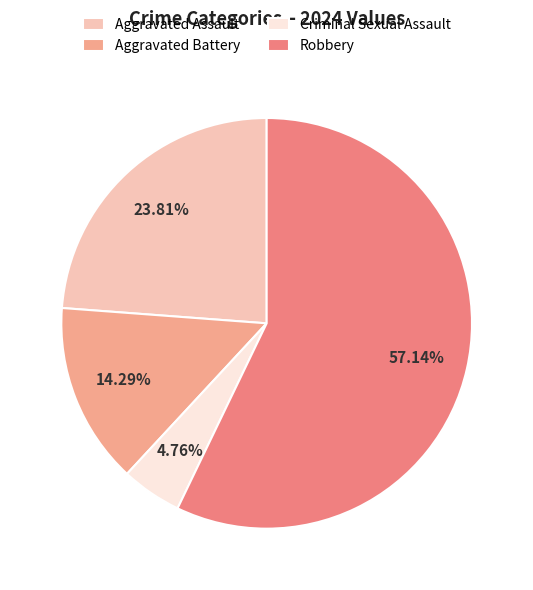

What portion of the pie excludes Criminal Sexual Assault?

95.2%